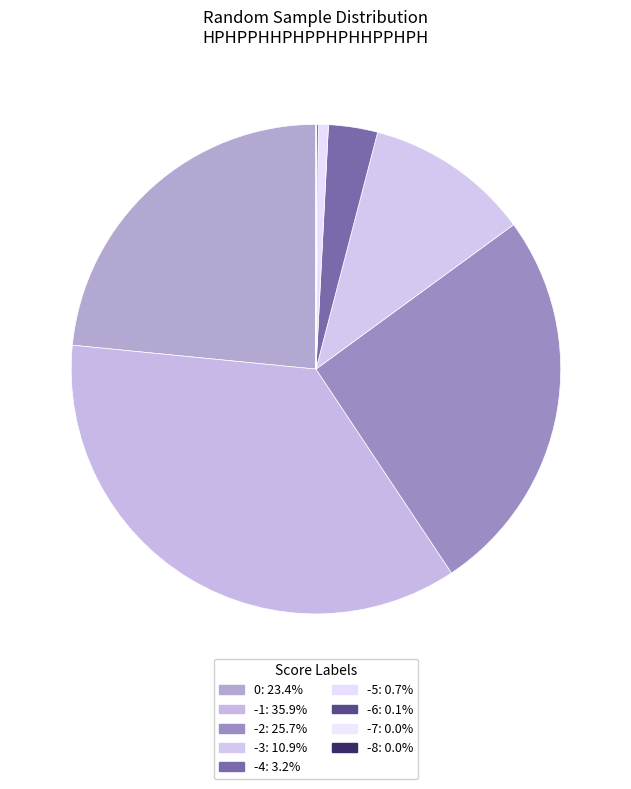

To the nearest percent, what is the combined percentage of -2 and 0?

49%